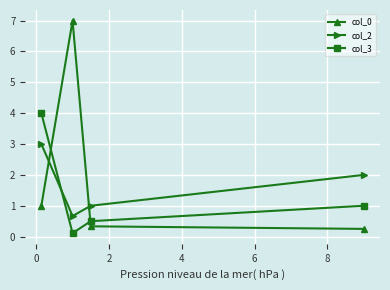

What are all the series names shown in the legend?

col_0, col_2, col_3